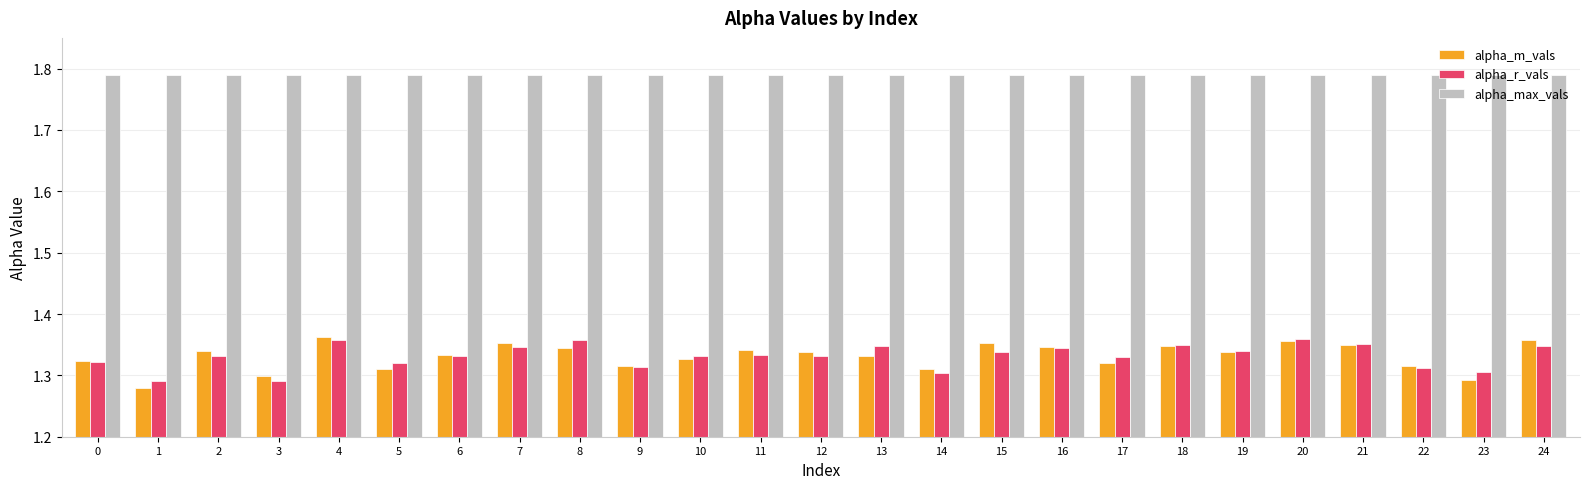

The value of alpha_r_vals at 14 is 2.1. True or false?

False